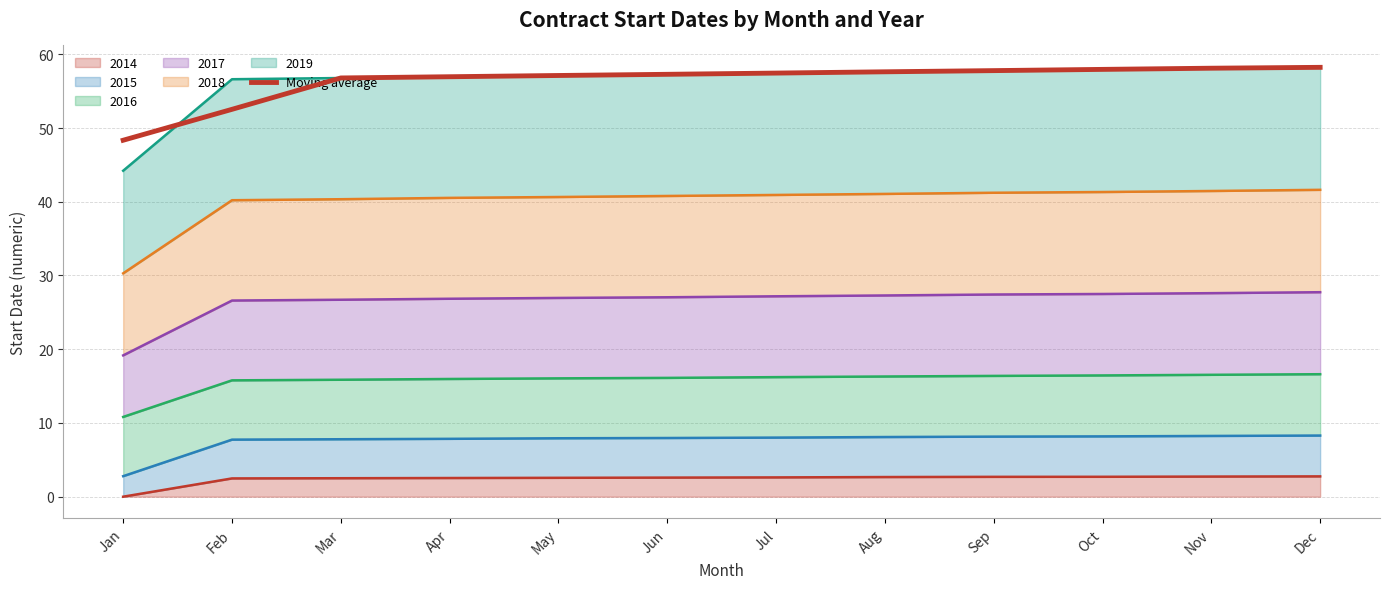

What is the value of the 2nd point from the left?

52.5